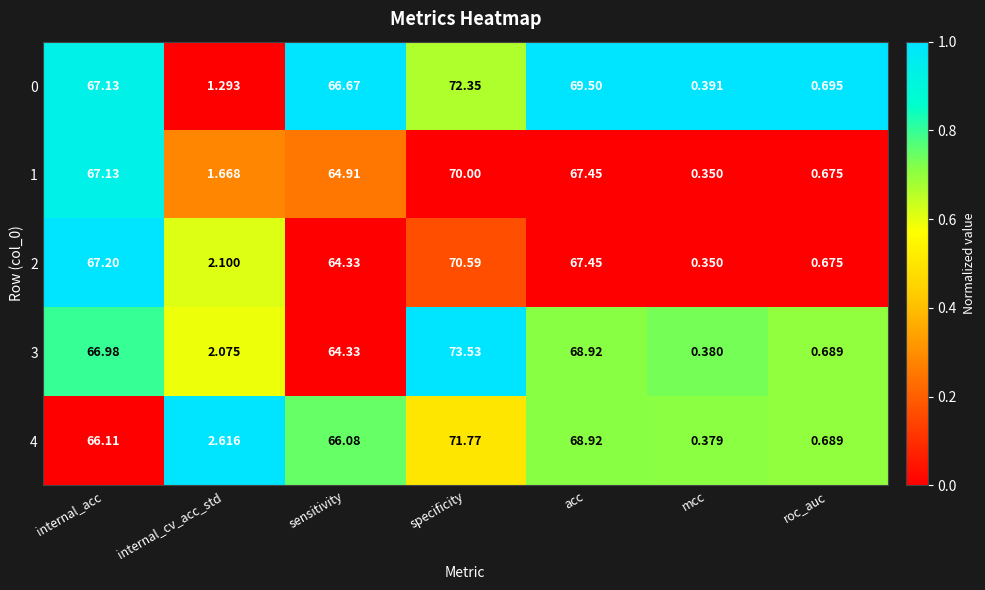

At which category does the chart reach its peak across all series?

specificity